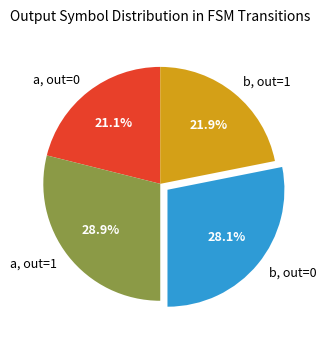

Approximately how many times larger is the value at b, out=0 compared to a, out=0?

1.3